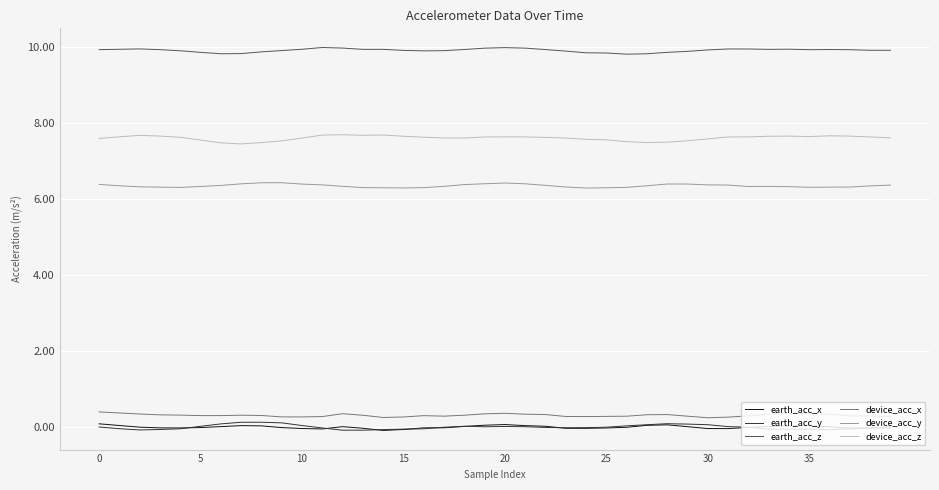

True or false: earth_acc_y and device_acc_y intersect in this chart.

False